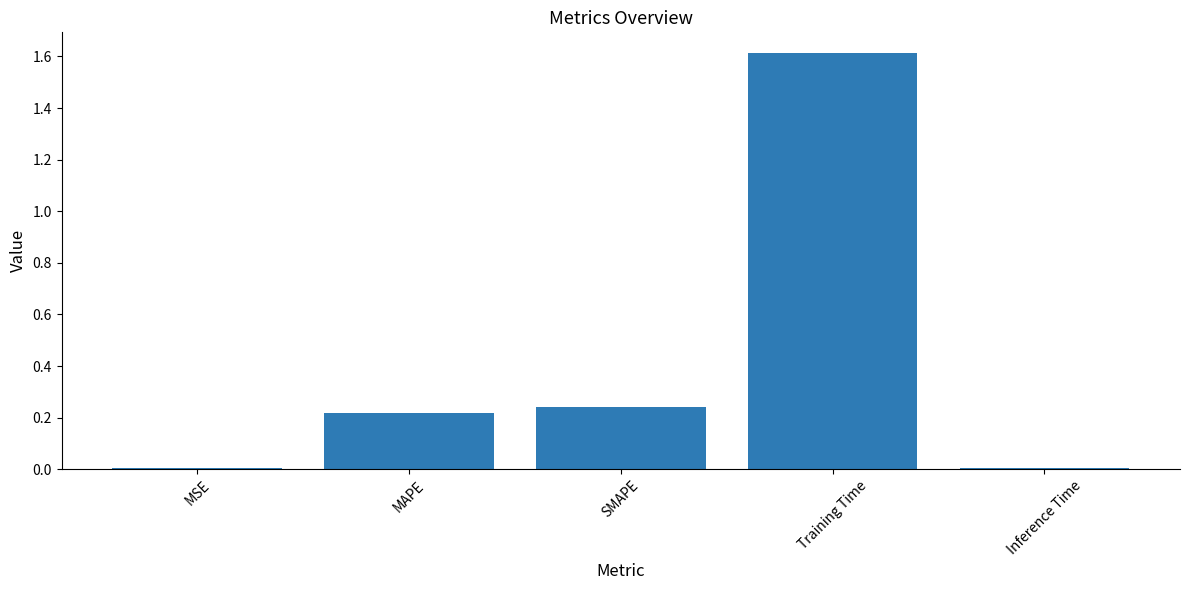

Are the bars grouped side by side (vs. stacked)?

No